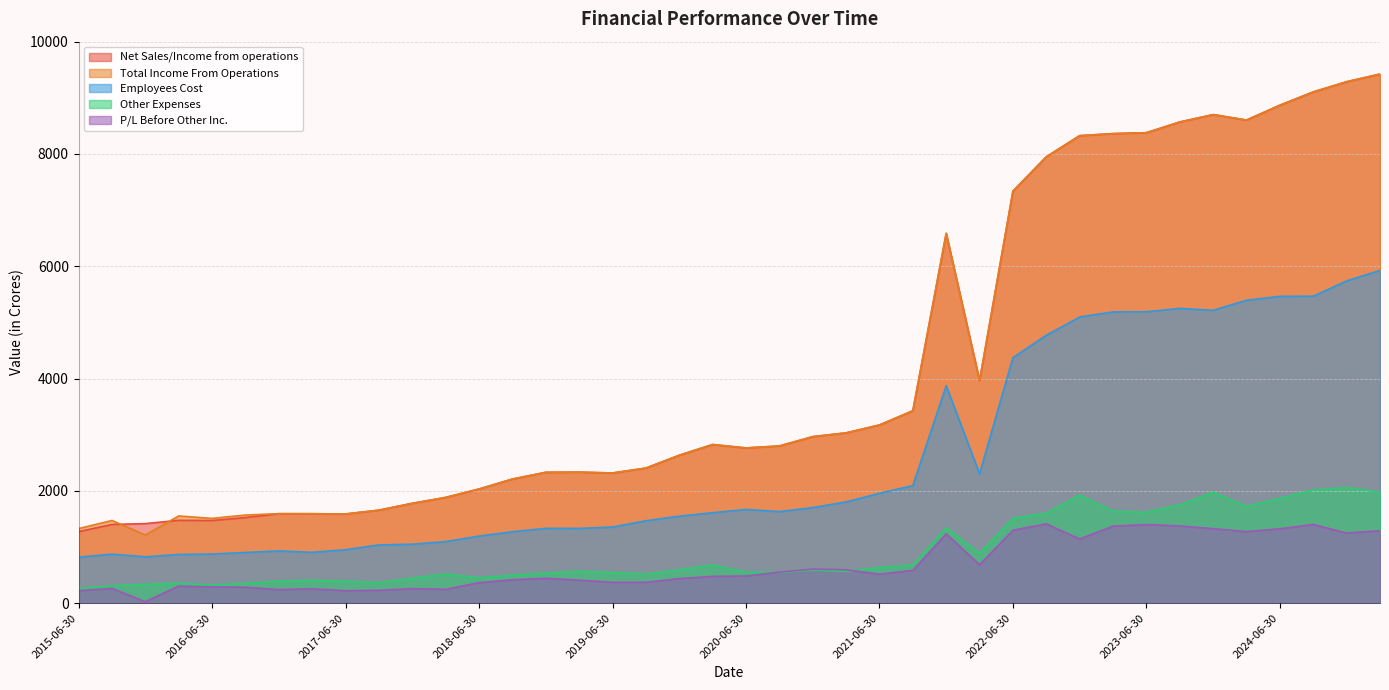

How many values in the Net Sales/Income from operations series are below 2799?

20